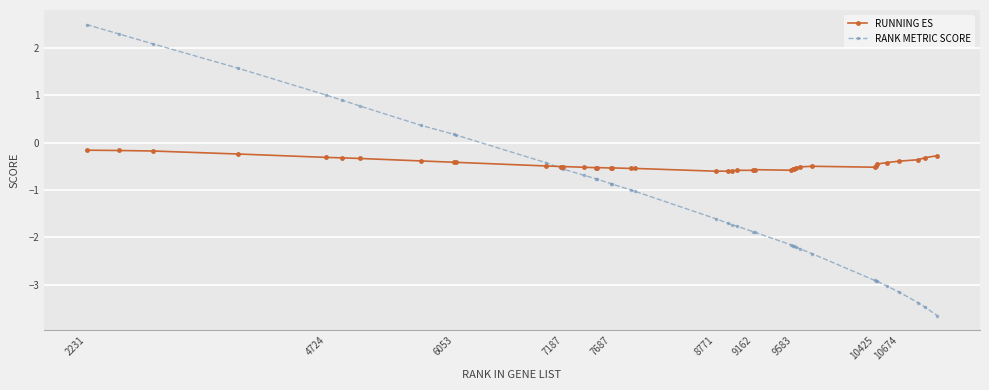

What is the smallest value displayed?

-3.7